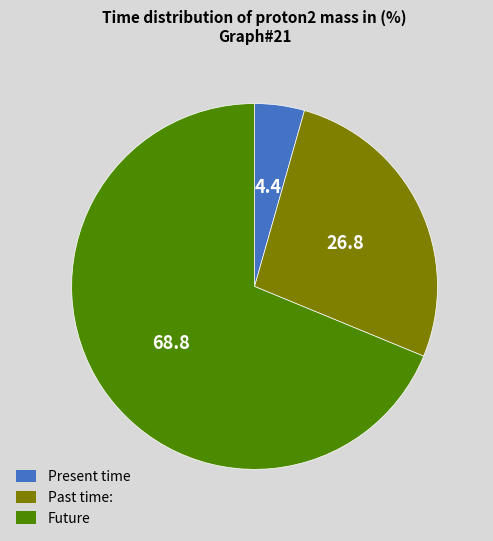

Between Future and Present time, which is larger?

Future